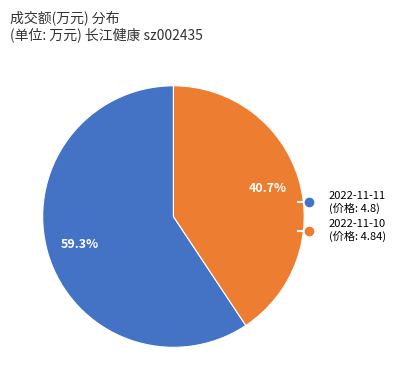

Which category has the biggest portion of the pie?

2022-11-11